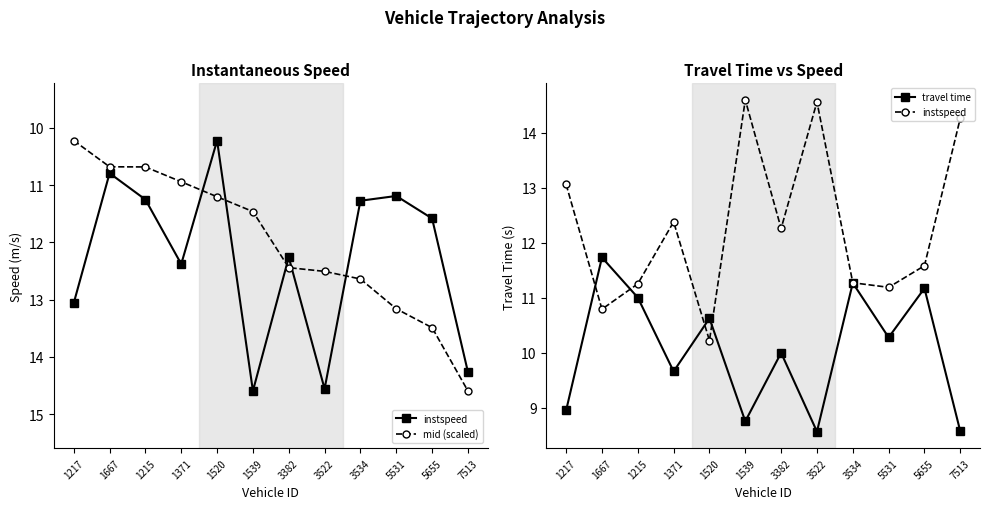

Does the chart display data point markers on the line(s)?

Yes